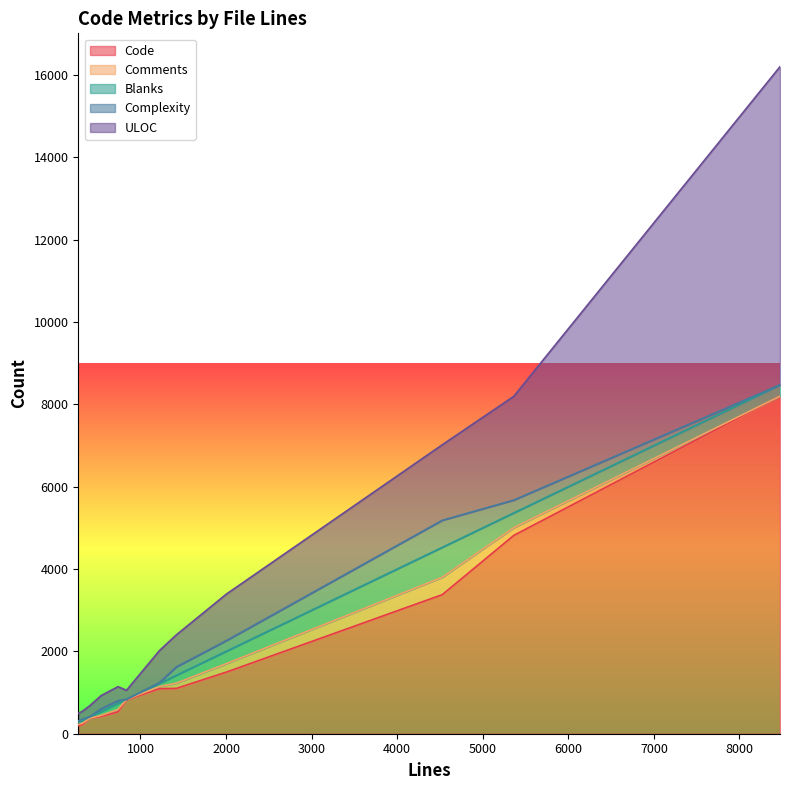

What is the maximum value for Code?

8197